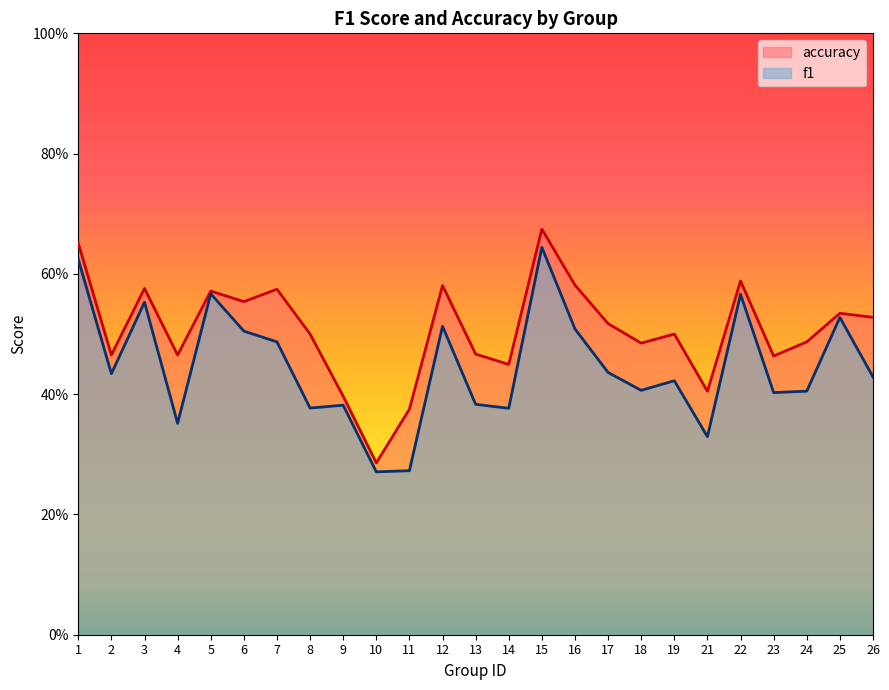

What is the difference between the second highest and minimum values in the f1 series?

0.4